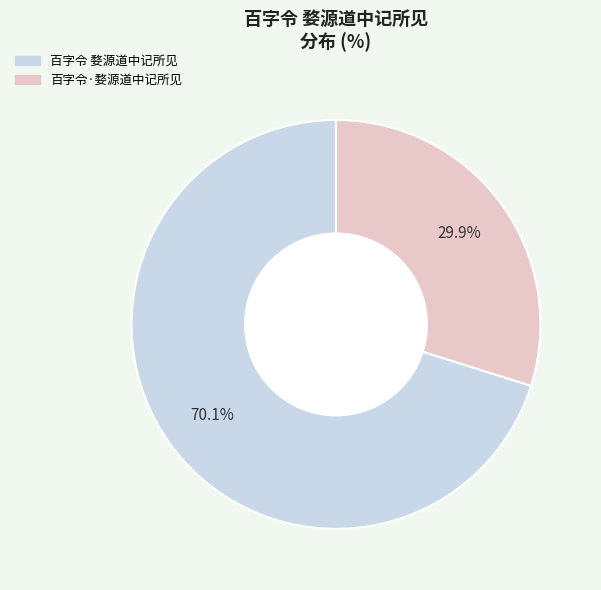

Is the sum of 百字令·婺源道中记所见 and 百字令 婺源道中记所见 greater than half?

Yes